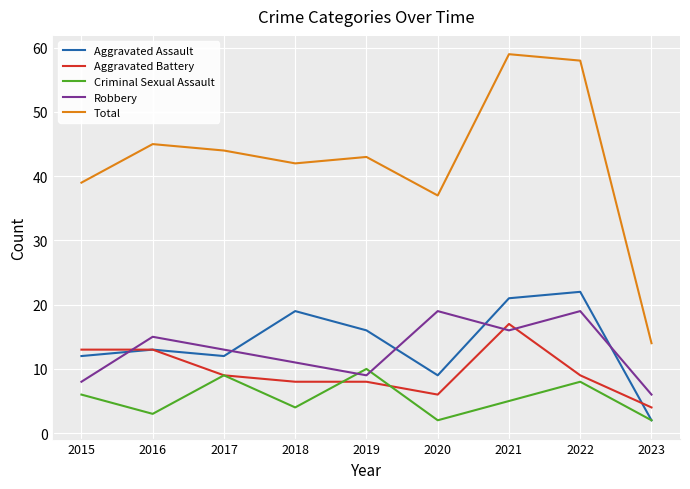

What is the difference between the highest and lowest values at 2020?

35